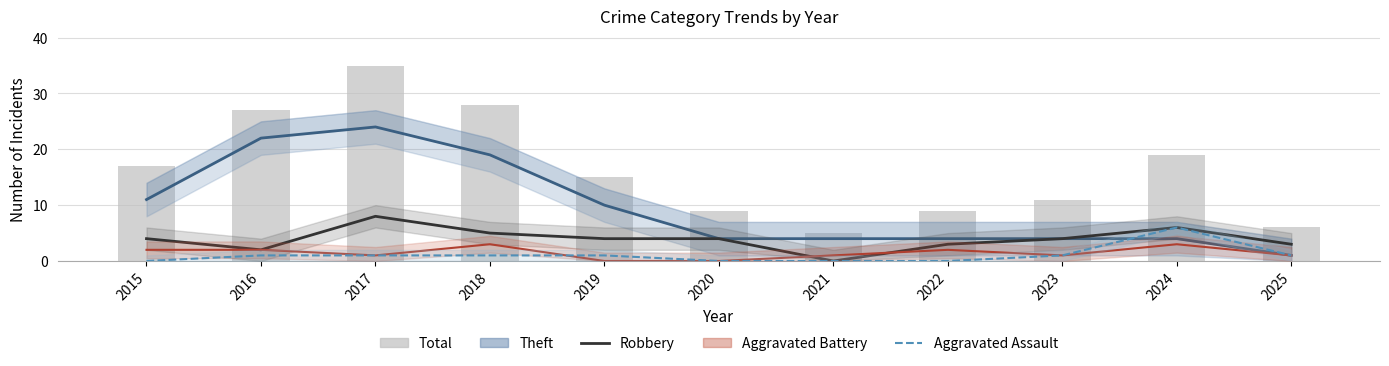

Where does the Robbery series first go above 4?

2017